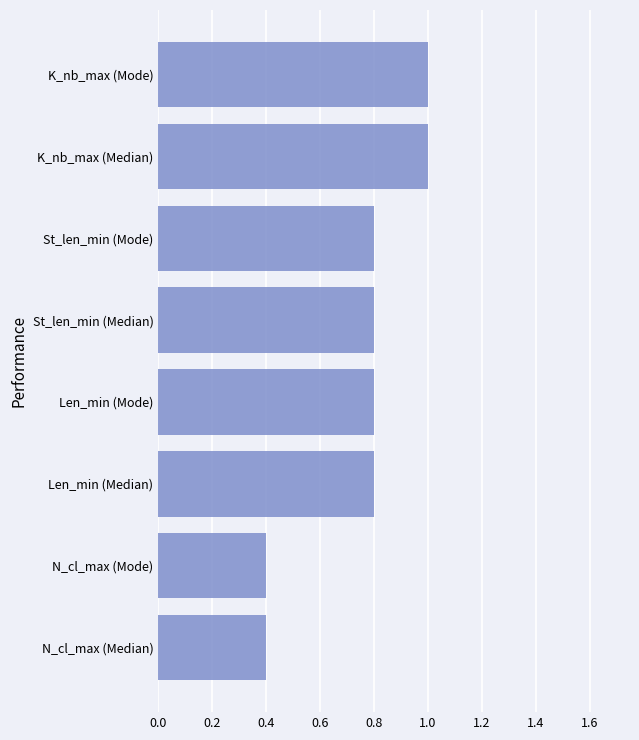

The value at St_len_min (Median) is 0.5. True or false?

False